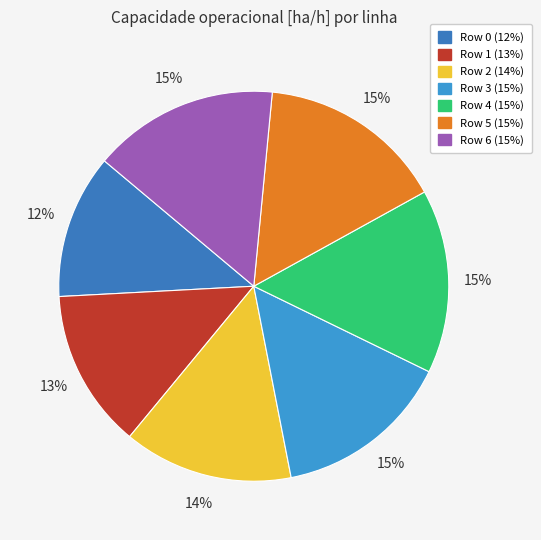

What is the ratio of the value at Row 5 to the value at Row 2?

1.1